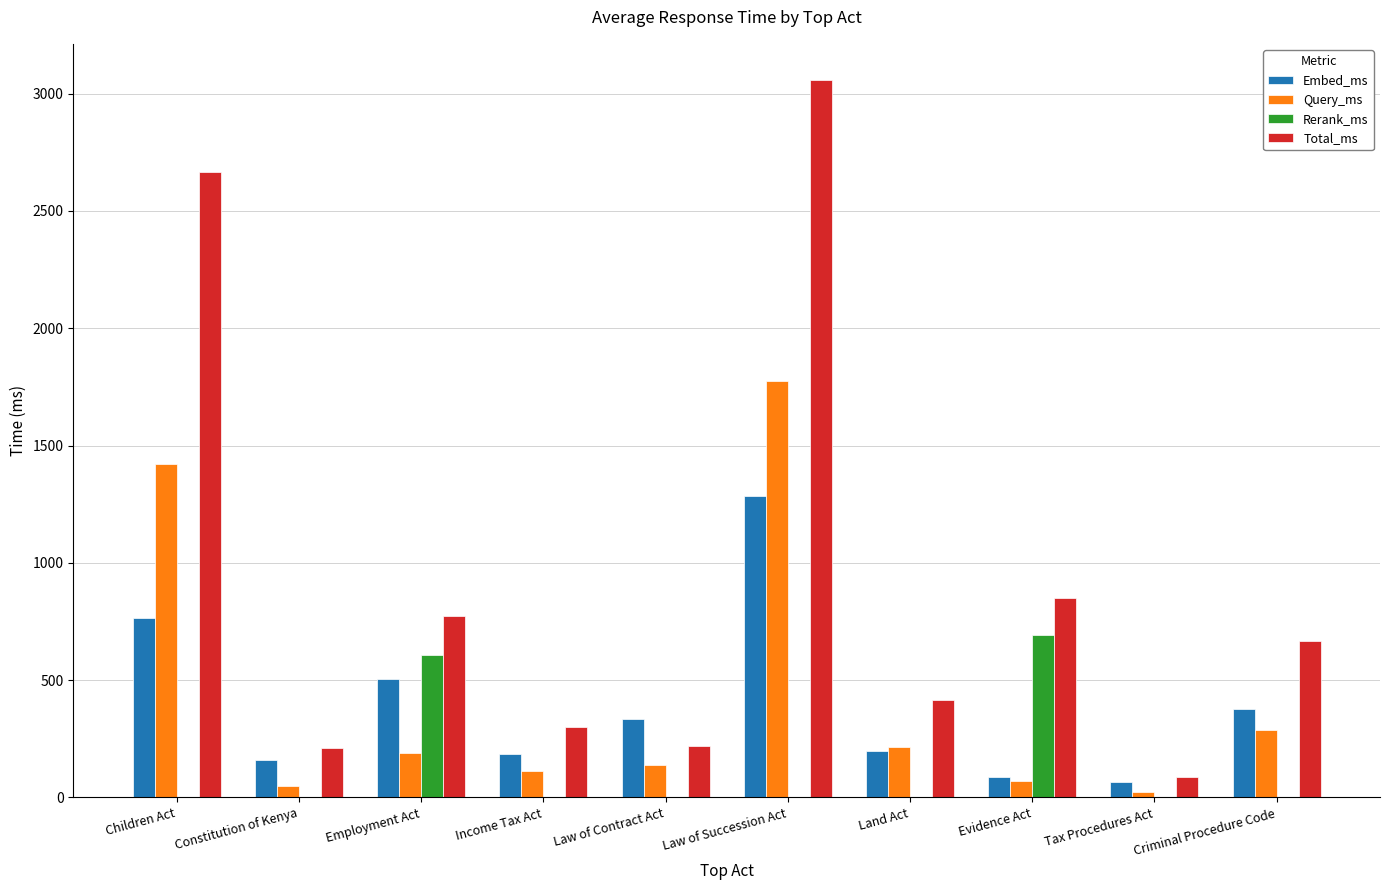

Is it true that Query_ms equals 187.8 at Employment Act?

True